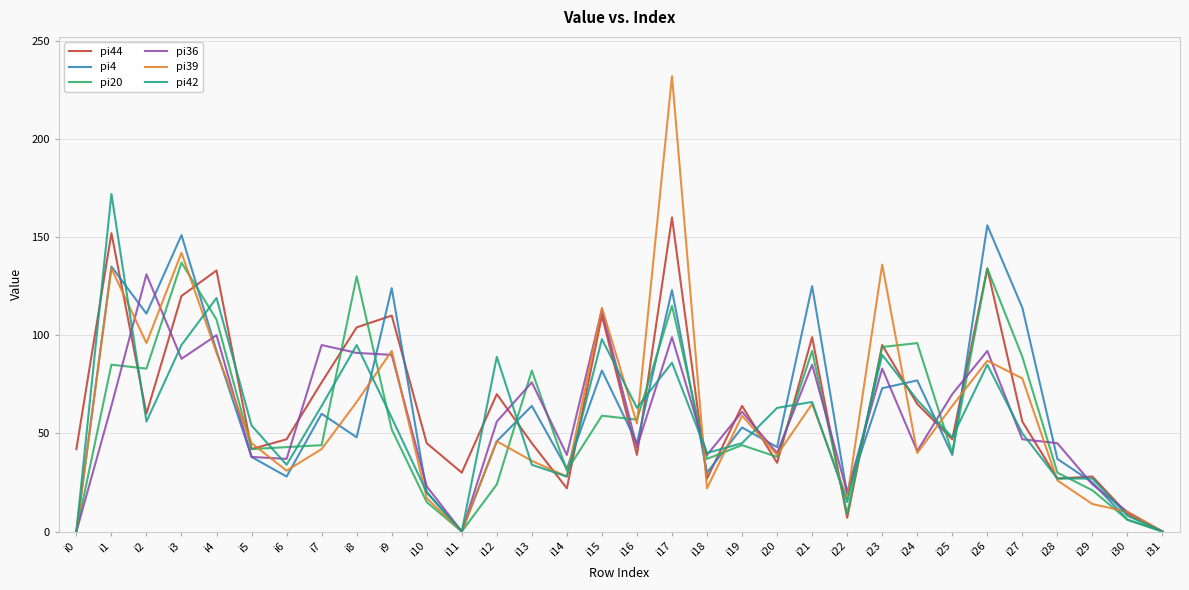

Is the value of pi44 at i31 greater than the value of pi20 at i12?

No